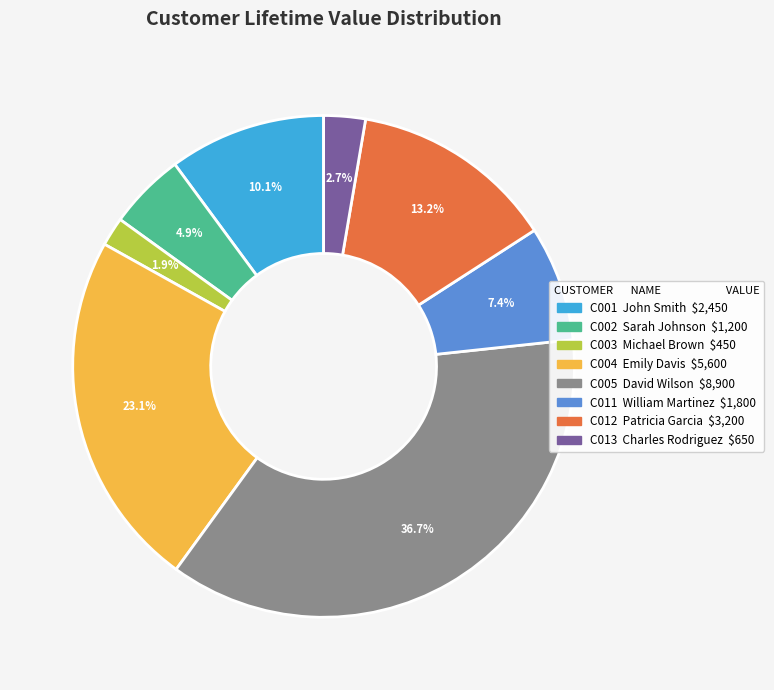

Is there a majority slice in this chart?

No